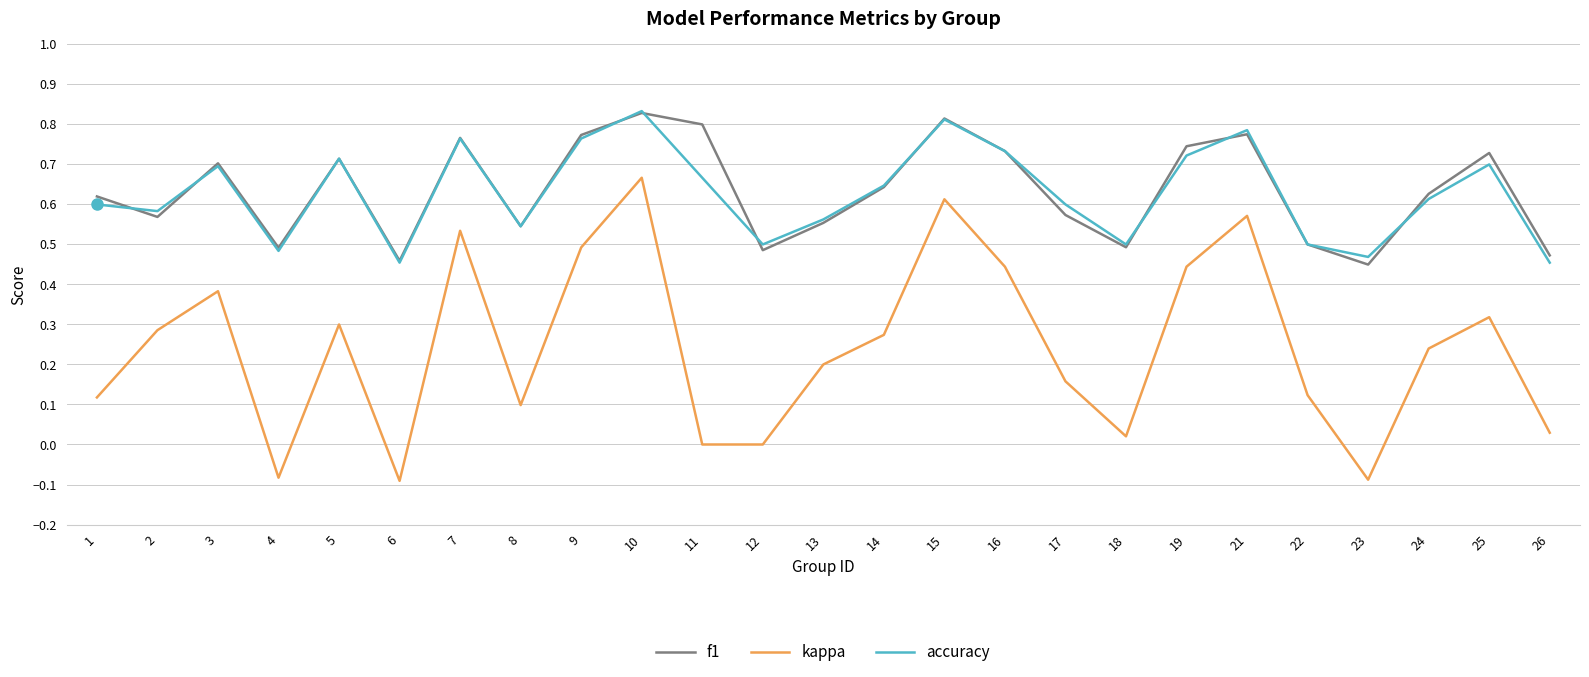

True or false: kappa has a value of 0.0 at 26.

True